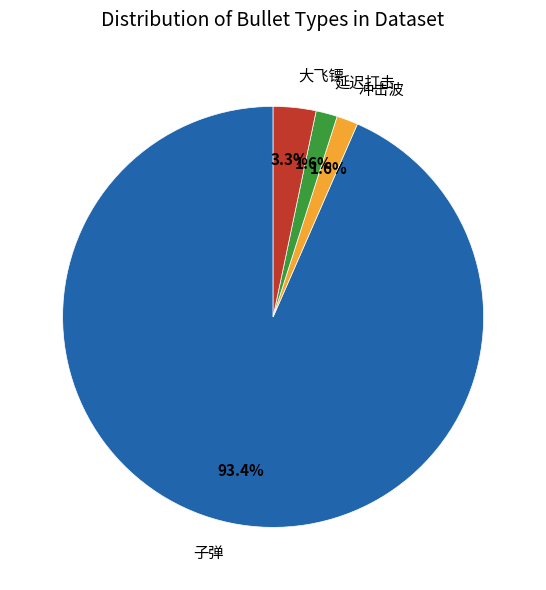

Does 子弹 represent more than half of the total?

Yes